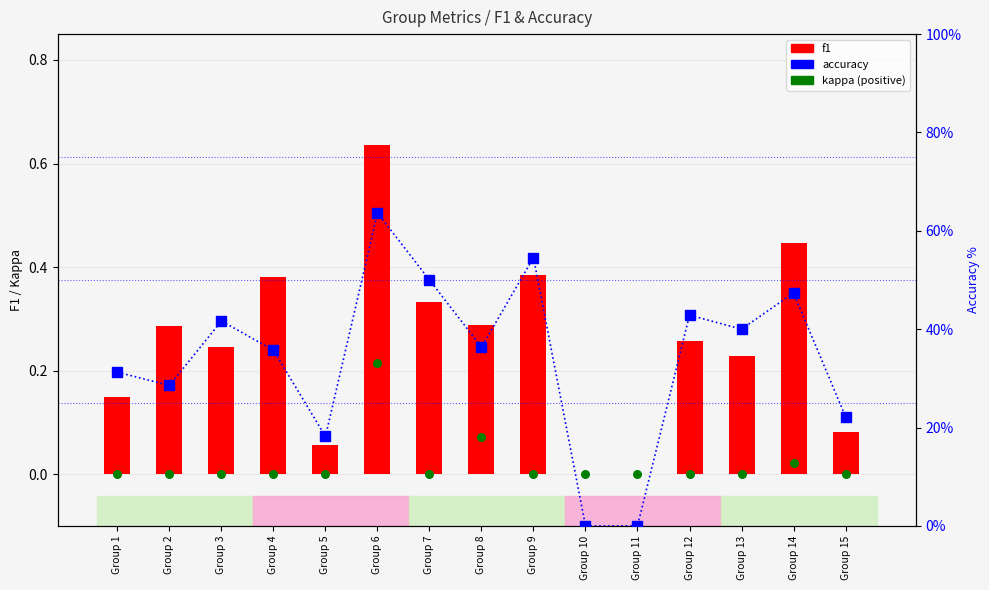

Is the value of f1 at Group 15 greater than the value of accuracy at Group 10?

Yes